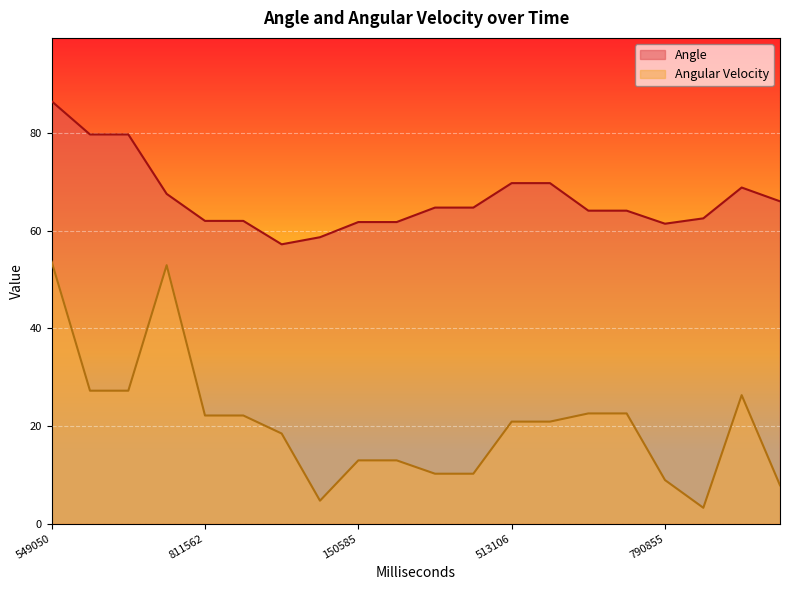

Which series has the largest range (max minus min)?

Angular Velocity